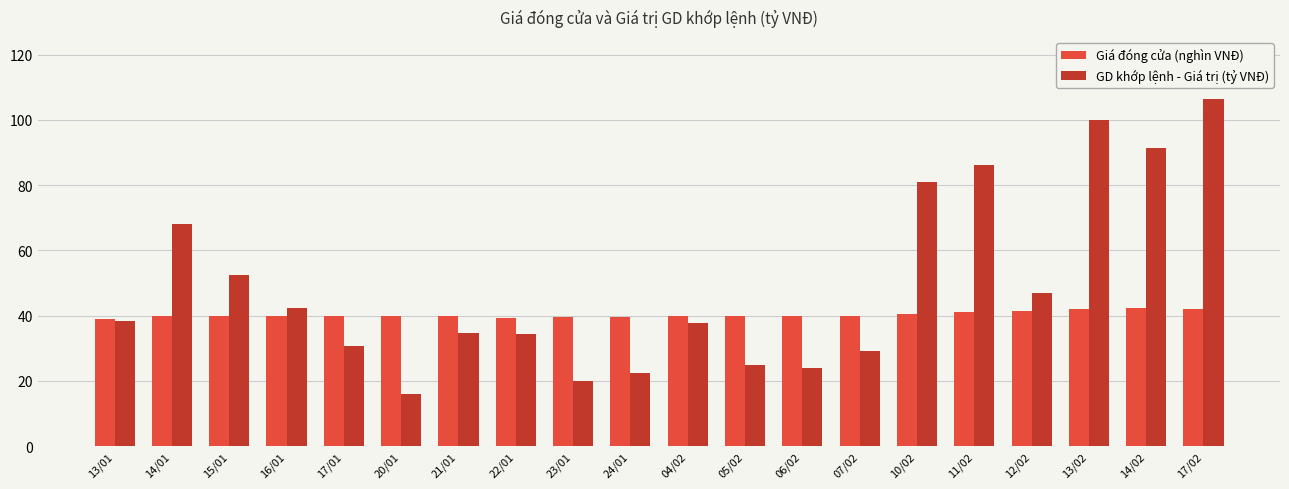

List the series in order of their peak value, highest first.

GD khớp lệnh - Giá trị (tỷ VNĐ), Giá đóng cửa (nghìn VNĐ)